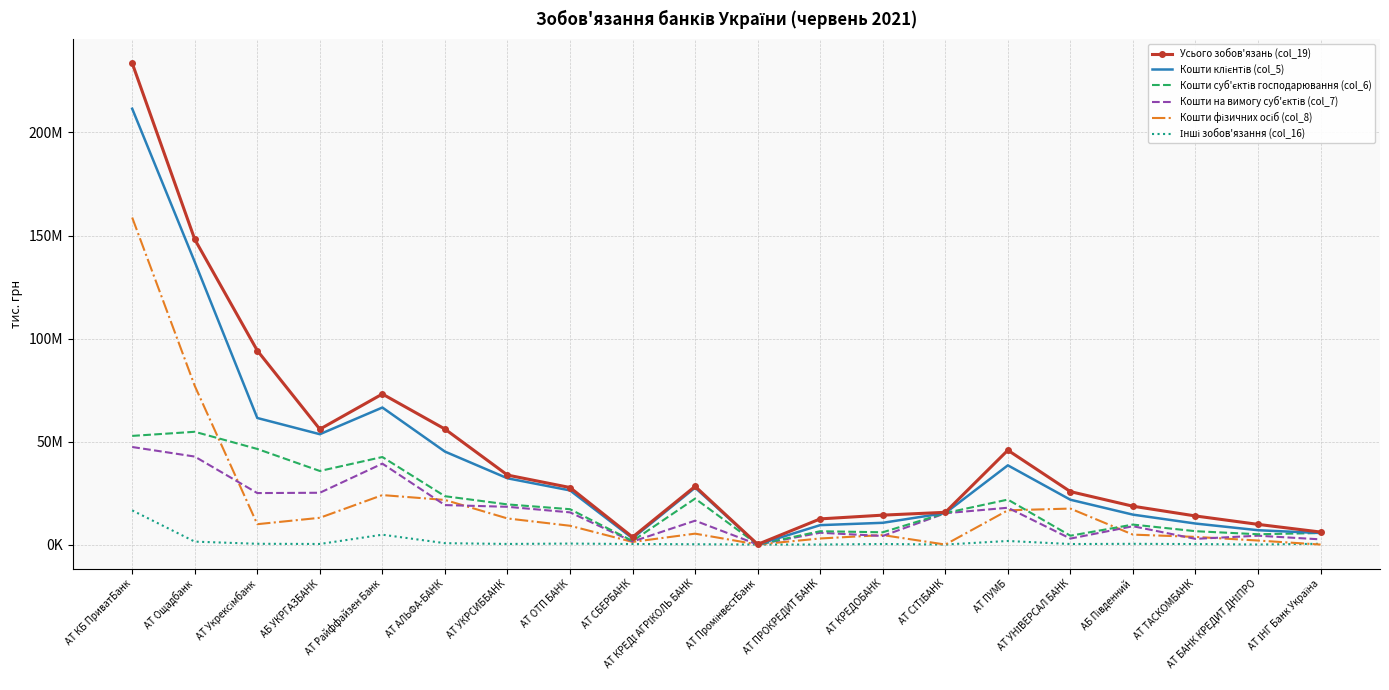

At which category does Усього зобов'язань (col_19) reach its first local peak?

АТ Райффайзен Банк